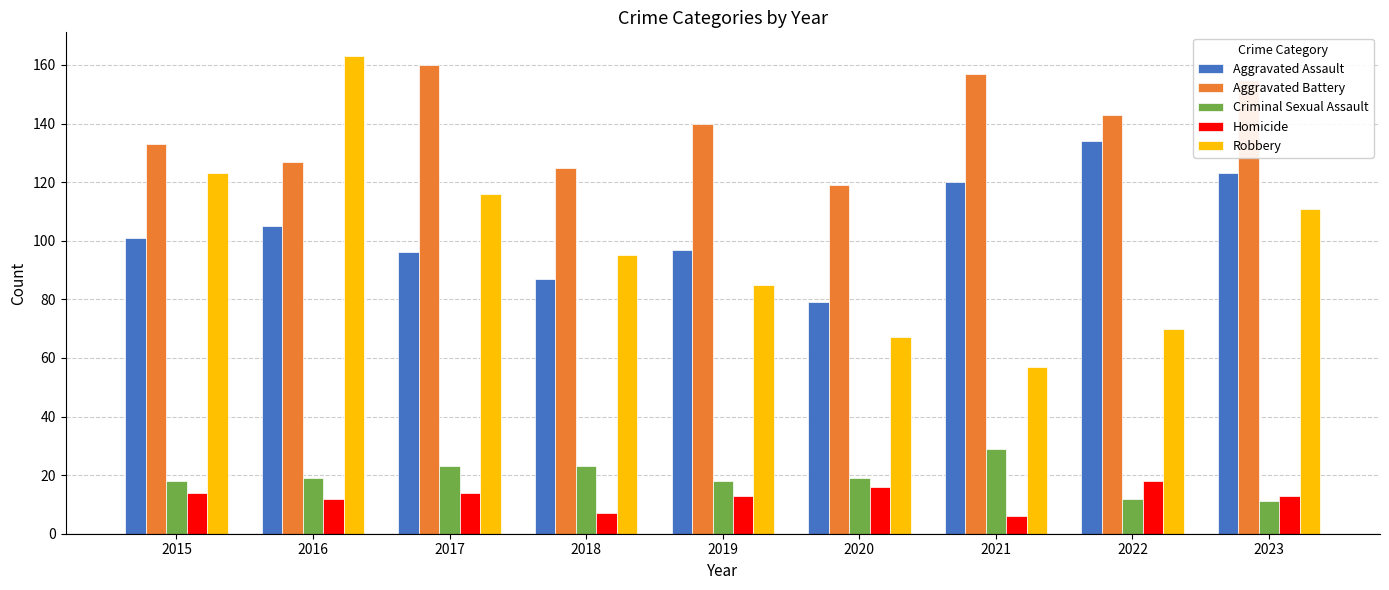

What is the spread (max minus min) of values at 2022?

131